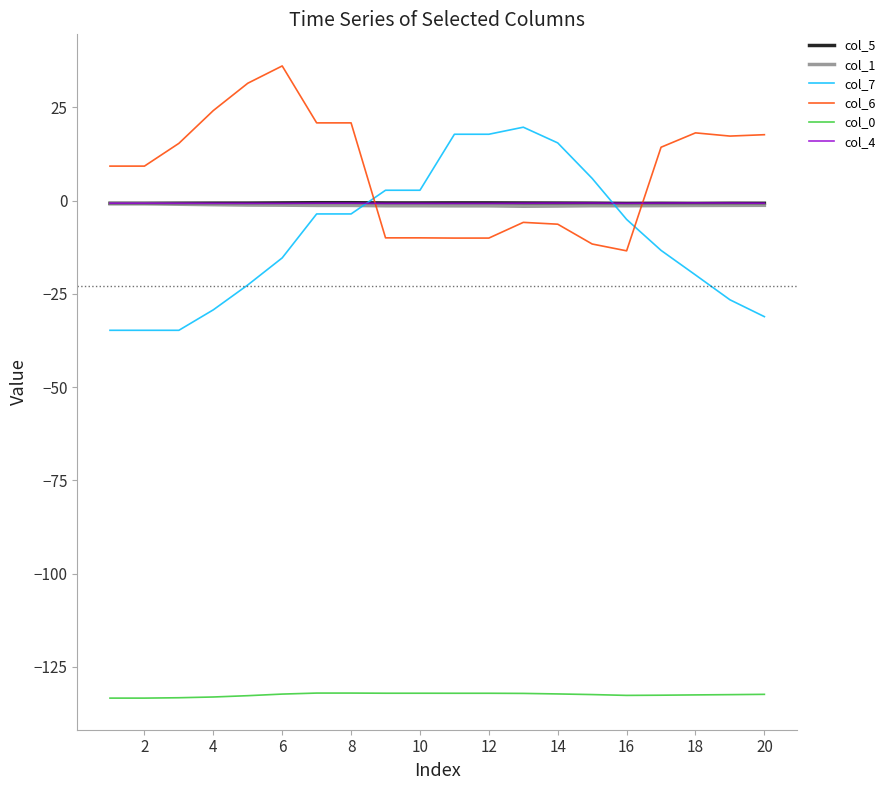

How many values in col_7 are below zero?

13